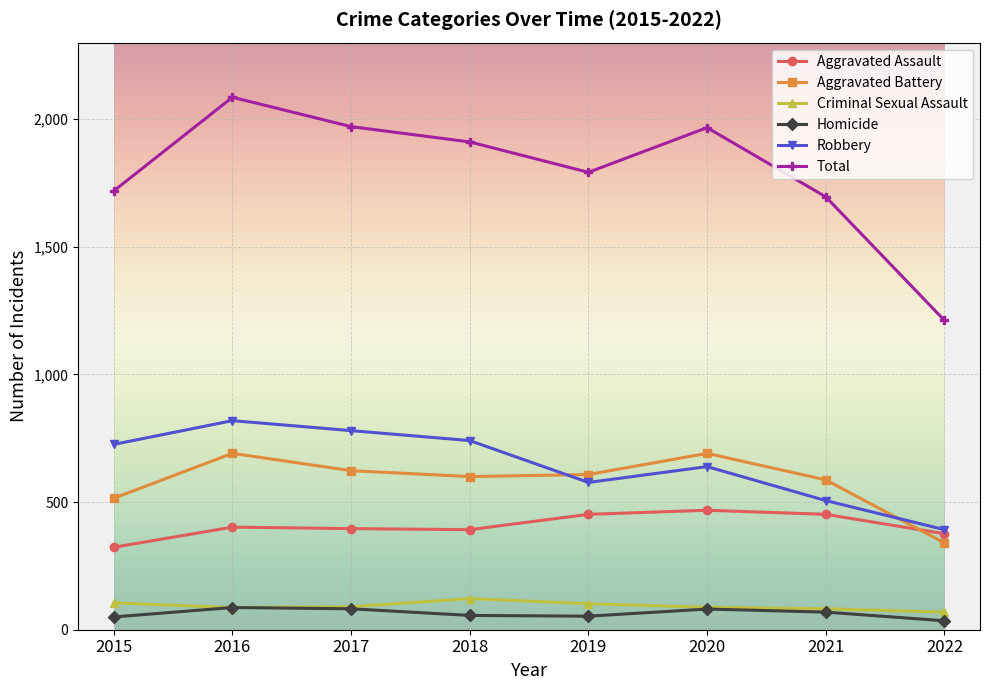

How many lines are shown in the chart?

6